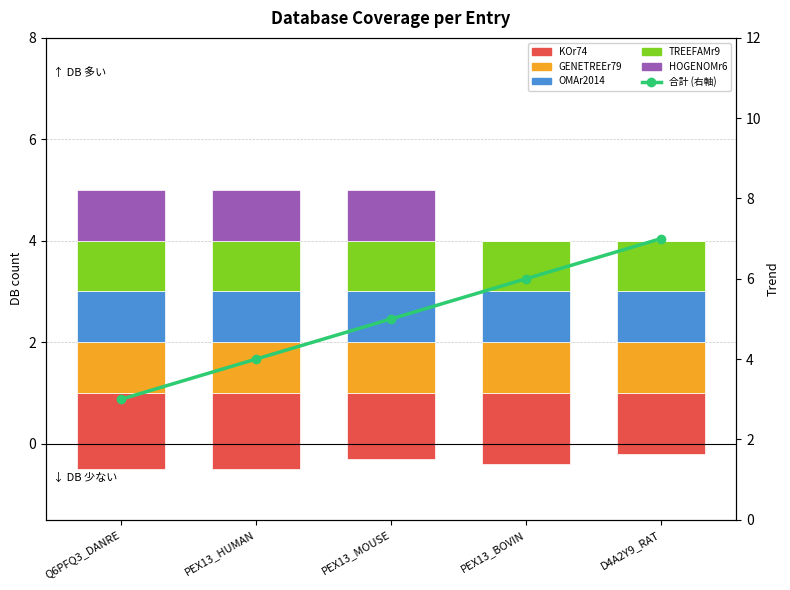

Are the bars horizontal?

No